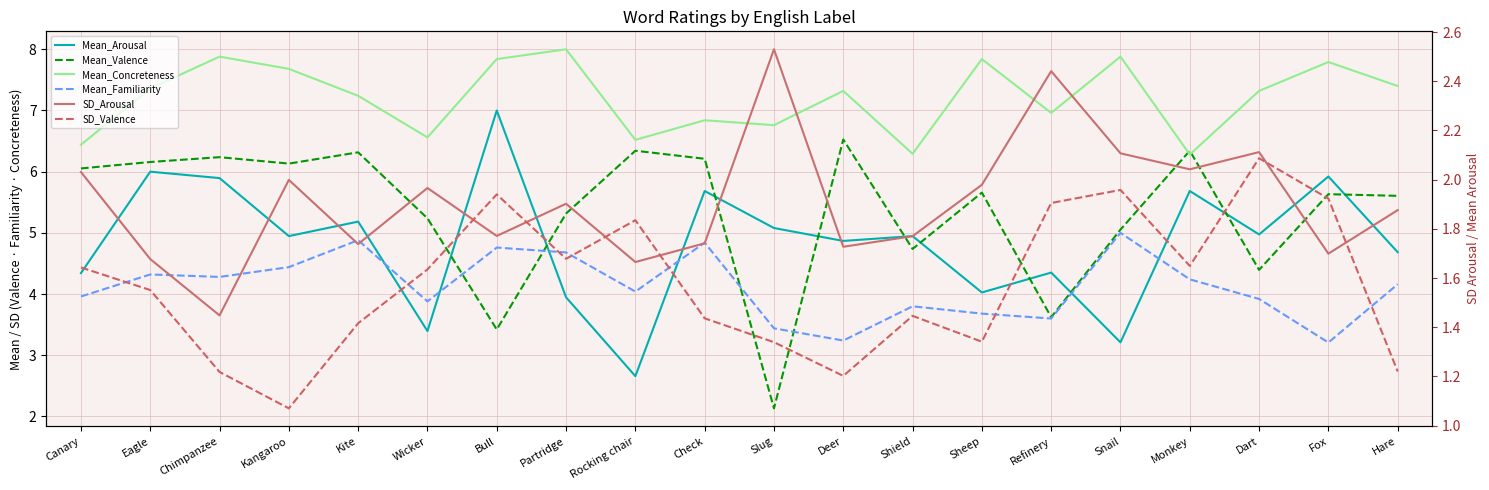

Reading left to right, extract all data points from this chart.

Mean_Arousal: Canary=4.3	Eagle=6.0	Chimpanzee=5.9	Kangaroo=4.9	Kite=5.2	Wicker=3.4	Bull=7.0	Partridge=3.9	Rocking chair=2.7	Check=5.7	Slug=5.1	Deer=4.9	Shield=4.9	Sheep=4.0	Refinery=4.4	Snail=3.2	Monkey=5.7	Dart=5.0	Fox=5.9	Hare=4.7
Mean_Valence: Canary=6.1	Eagle=6.2	Chimpanzee=6.2	Kangaroo=6.1	Kite=6.3	Wicker=5.2	Bull=3.4	Partridge=5.3	Rocking chair=6.3	Check=6.2	Slug=2.1	Deer=6.5	Shield=4.7	Sheep=5.7	Refinery=3.6	Snail=5.1	Monkey=6.3	Dart=4.4	Fox=5.6	Hare=5.6
Mean_Concreteness: Canary=6.4	Eagle=7.4	Chimpanzee=7.9	Kangaroo=7.7	Kite=7.2	Wicker=6.6	Bull=7.8	Partridge=8.0	Rocking chair=6.5	Check=6.8	Slug=6.8	Deer=7.3	Shield=6.3	Sheep=7.8	Refinery=7.0	Snail=7.9	Monkey=6.3	Dart=7.3	Fox=7.8	Hare=7.4
Mean_Familiarity: Canary=4.0	Eagle=4.3	Chimpanzee=4.3	Kangaroo=4.4	Kite=4.9	Wicker=3.9	Bull=4.8	Partridge=4.7	Rocking chair=4.0	Check=4.8	Slug=3.4	Deer=3.2	Shield=3.8	Sheep=3.7	Refinery=3.6	Snail=5.0	Monkey=4.2	Dart=3.9	Fox=3.2	Hare=4.2
SD_Arousal: Canary=2.0	Eagle=1.7	Chimpanzee=1.4	Kangaroo=2.0	Kite=1.7	Wicker=2.0	Bull=1.8	Partridge=1.9	Rocking chair=1.7	Check=1.7	Slug=2.5	Deer=1.7	Shield=1.8	Sheep=2.0	Refinery=2.4	Snail=2.1	Monkey=2.0	Dart=2.1	Fox=1.7	Hare=1.9
SD_Valence: Canary=1.6	Eagle=1.6	Chimpanzee=1.2	Kangaroo=1.1	Kite=1.4	Wicker=1.6	Bull=1.9	Partridge=1.7	Rocking chair=1.8	Check=1.4	Slug=1.3	Deer=1.2	Shield=1.4	Sheep=1.3	Refinery=1.9	Snail=2.0	Monkey=1.6	Dart=2.1	Fox=1.9	Hare=1.2